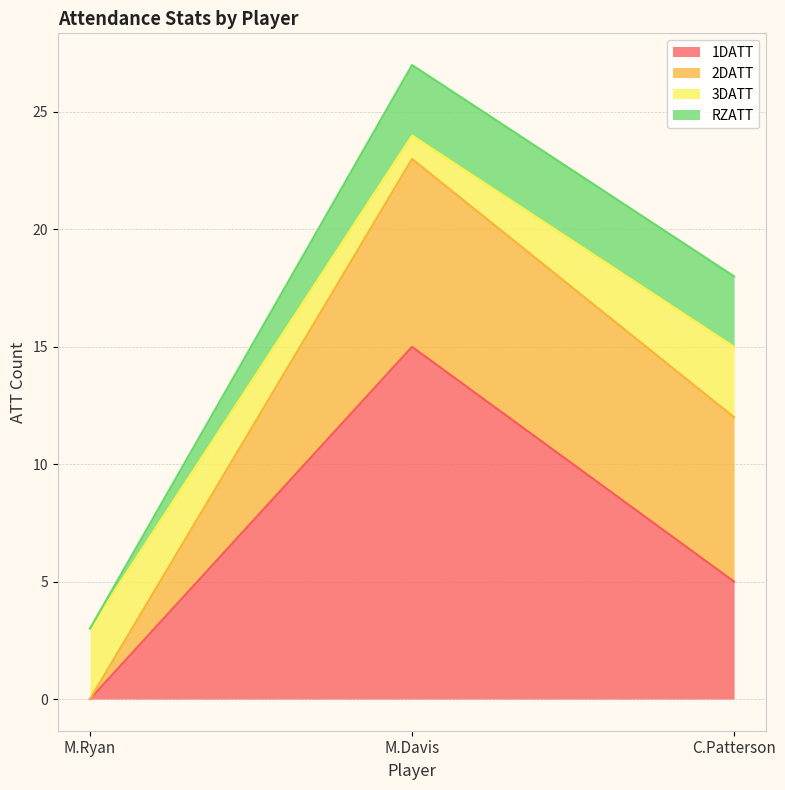

How many values in the RZATT series are below 3?

1